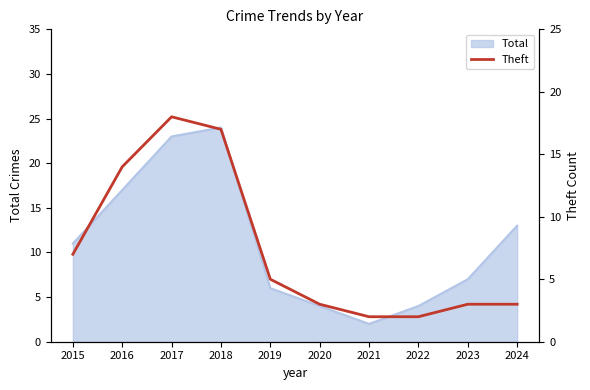

Is it true that the value at 2016 is 3?

False